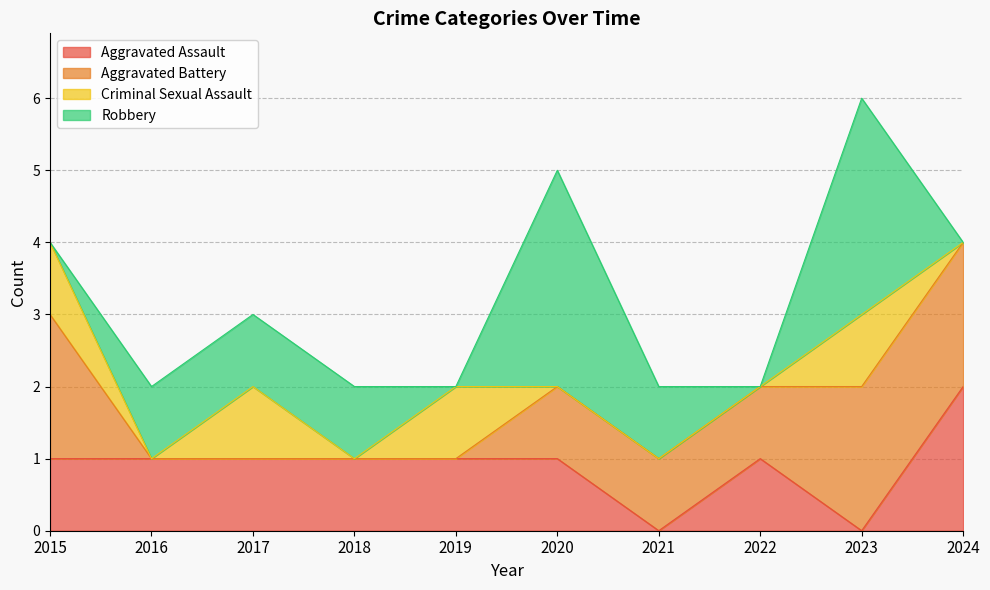

True or false: Aggravated Battery has more than 2 interior local peaks.

False